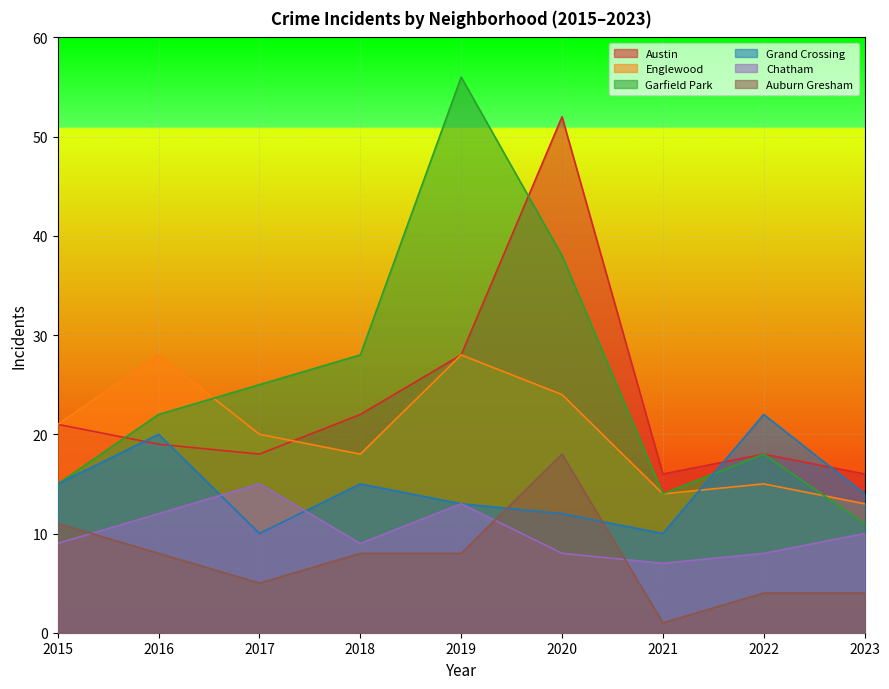

How many intersections are there between Garfield Park and Grand Crossing?

1